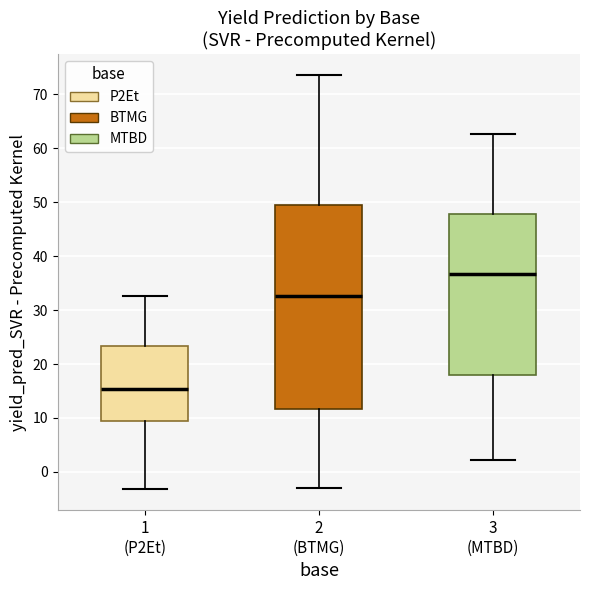

Where is the upper edge of the box for 2 (BTMG) on the y-axis? The values are not printed on the chart, so give them approximately, as read against the axis.

50